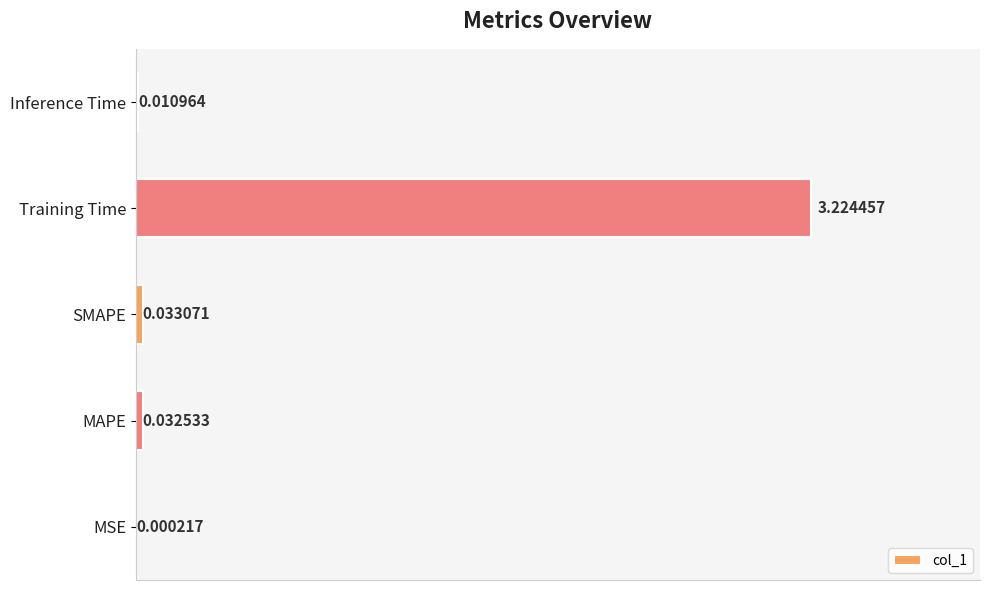

What is the average value?

0.7